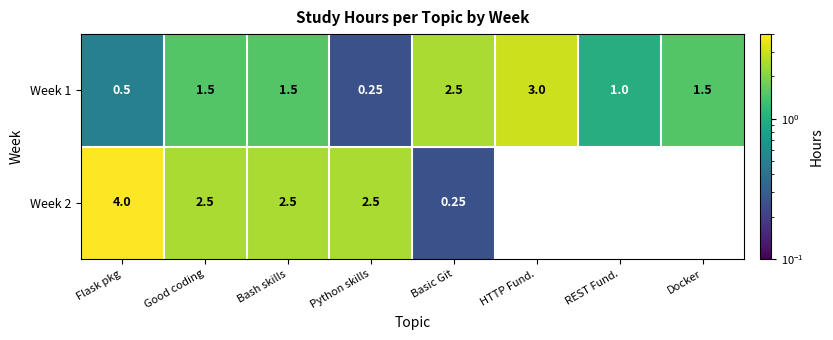

At which label does Week 1 reach its peak?

HTTP Fund.